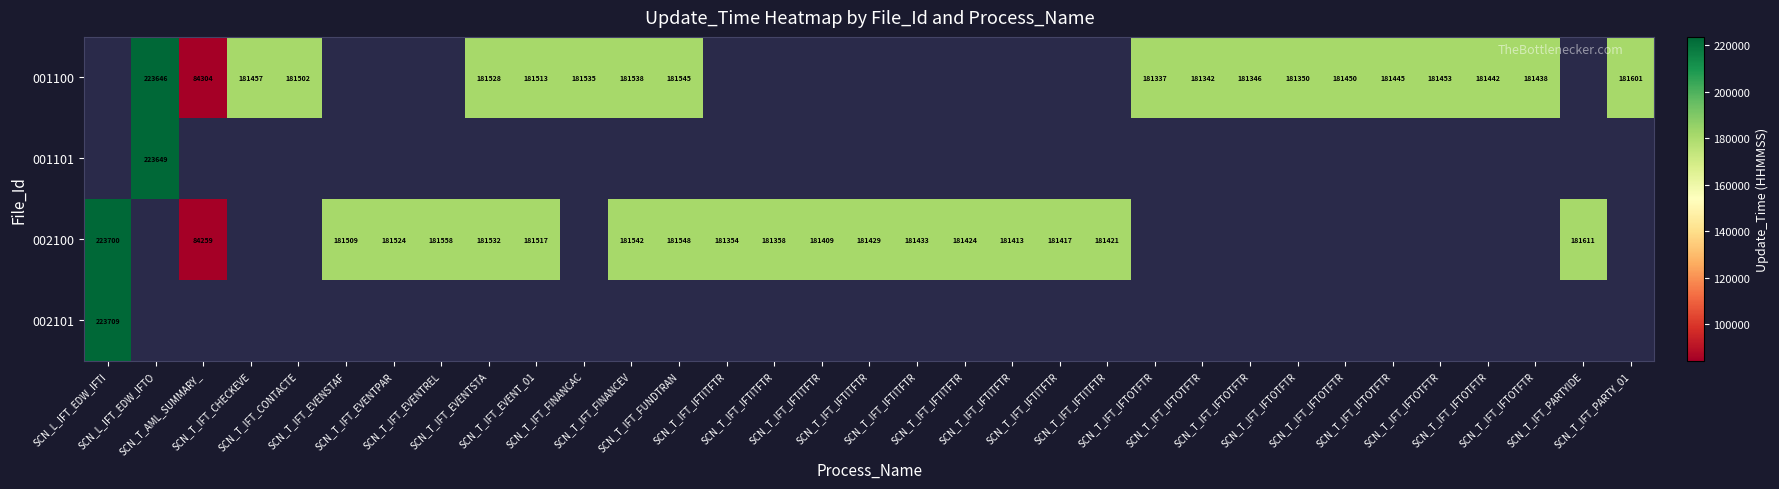

Which label corresponds to the smallest value in the chart?

SCN_T_AML_SUMMARY_